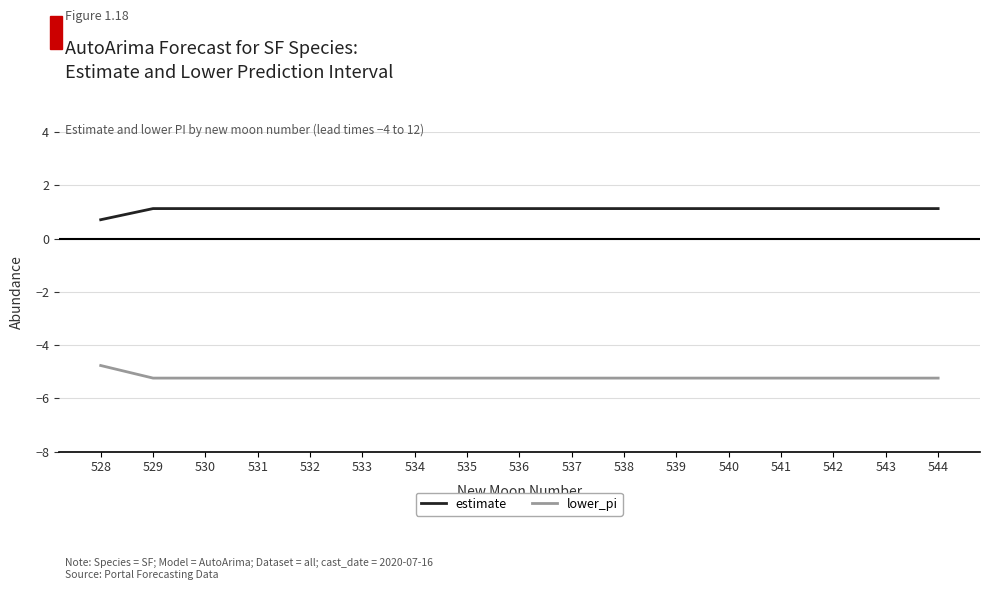

List the series in order of their overall mean, highest first.

estimate, lower_pi